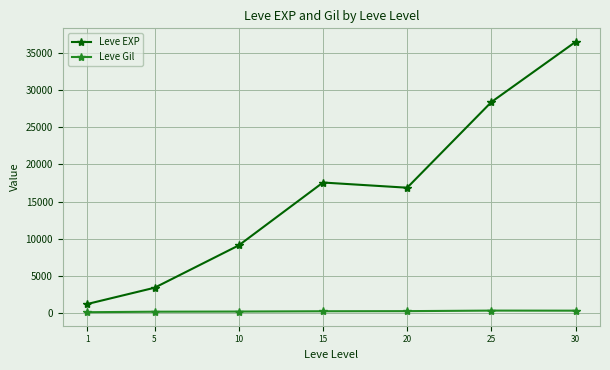

True or false: Leve Gil has more than 0 points higher than both neighbors.

True